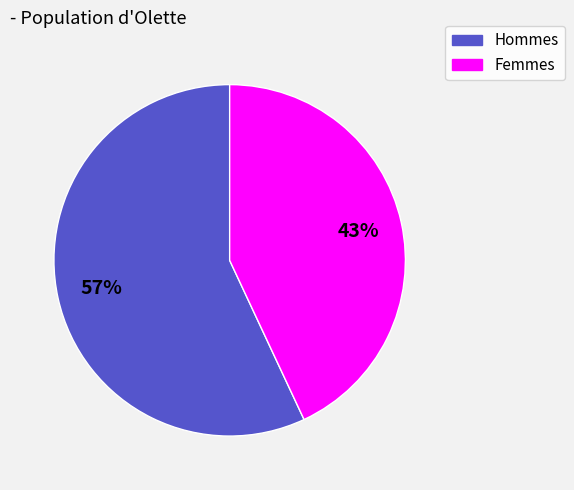

How many segments does this pie chart have?

2